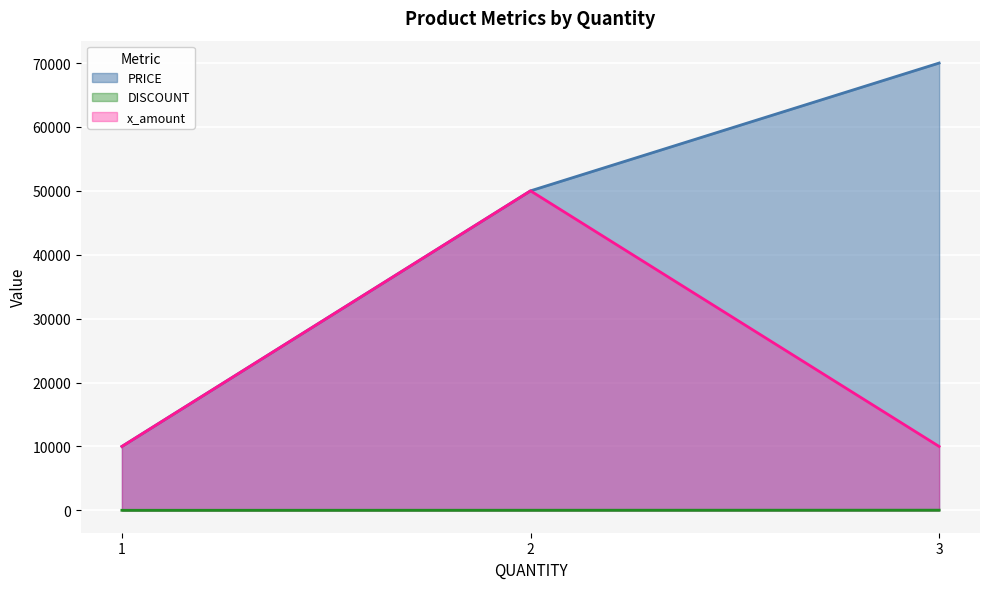

Read the PRICE value at 1, to the nearest 50.

10000